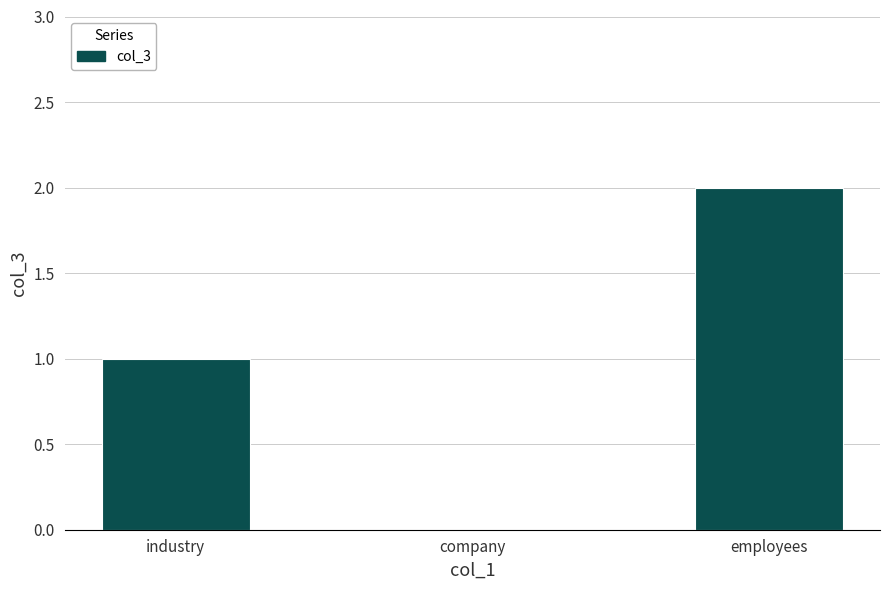

What is the sum of the values at industry and company?

1